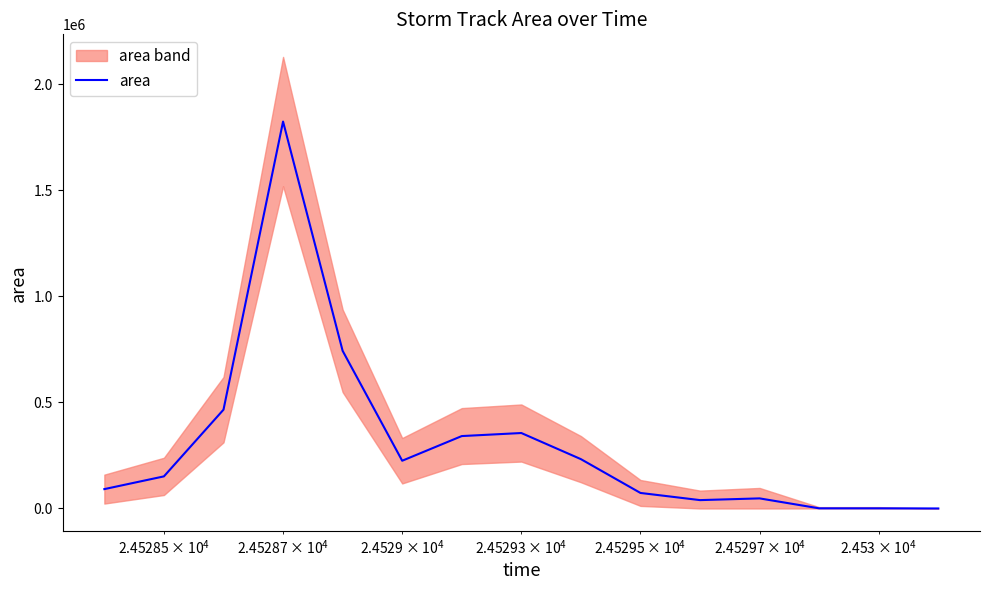

True or false: the data has more than 2 interior local peaks.

True